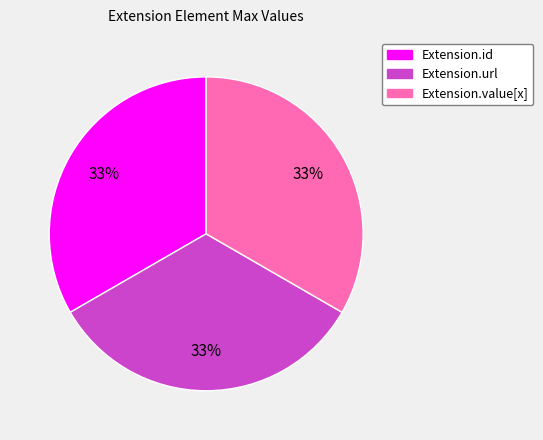

Is there a majority slice in this chart?

No